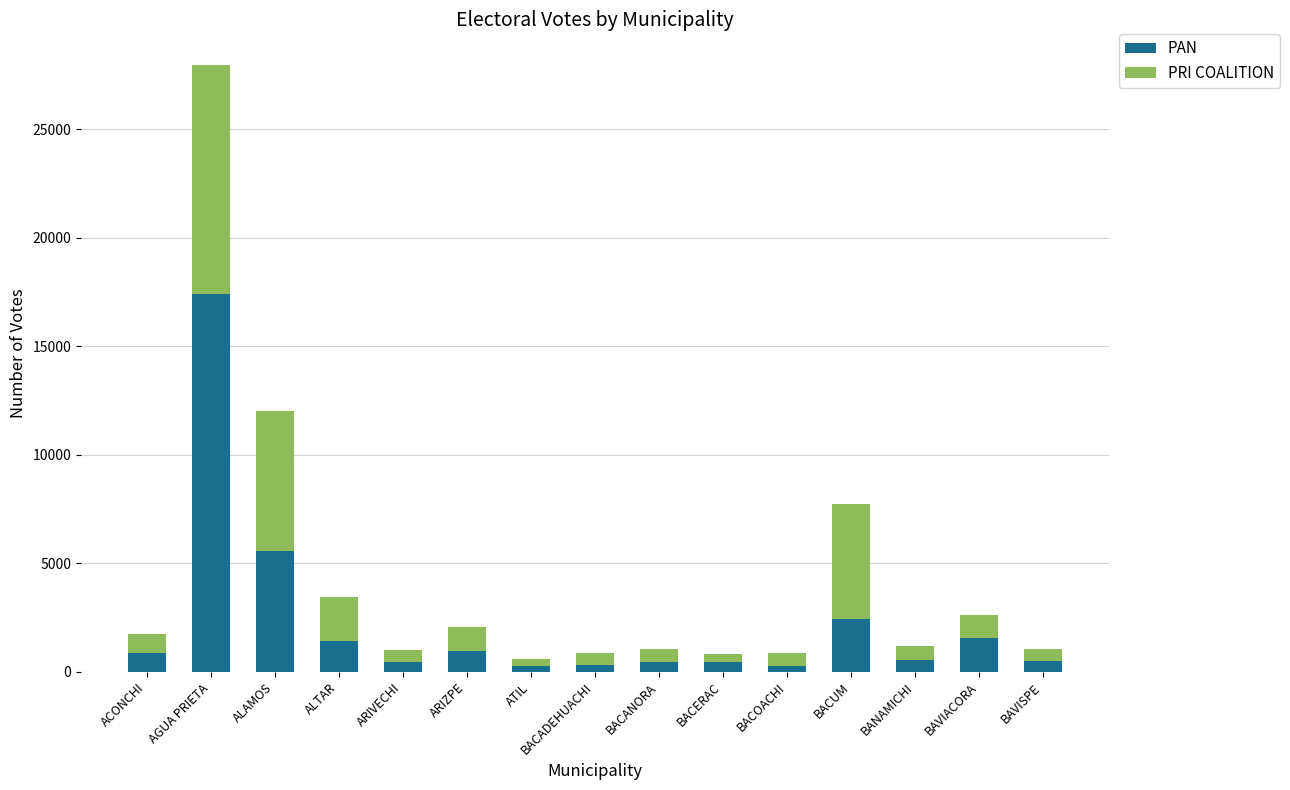

What is the total value across all series at BACERAC?

839